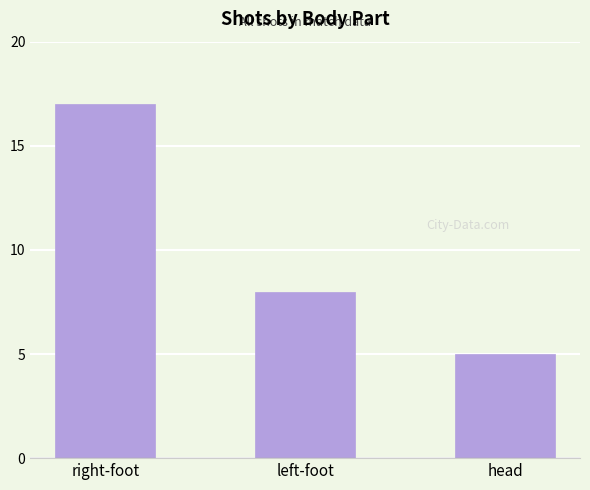

What is the change in value from left-foot to head?

-3